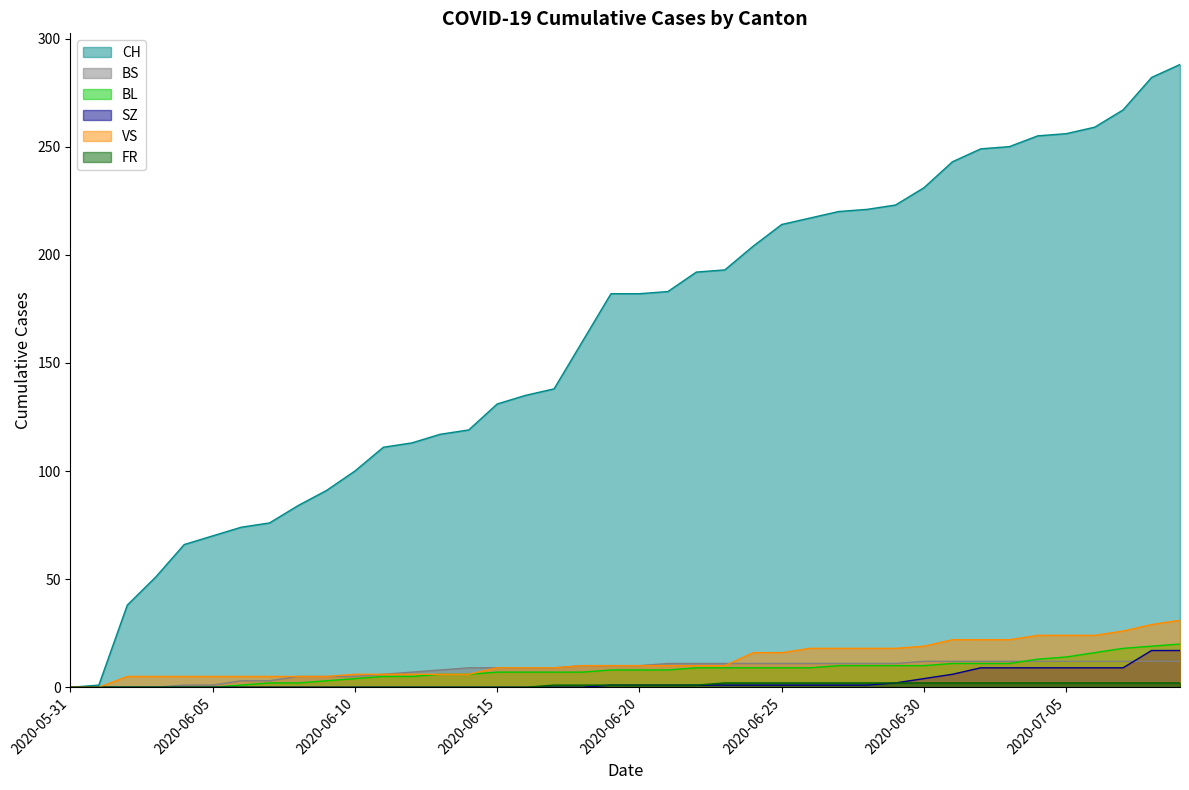

Is it true that VS equals 18 at 2020-06-28?

True